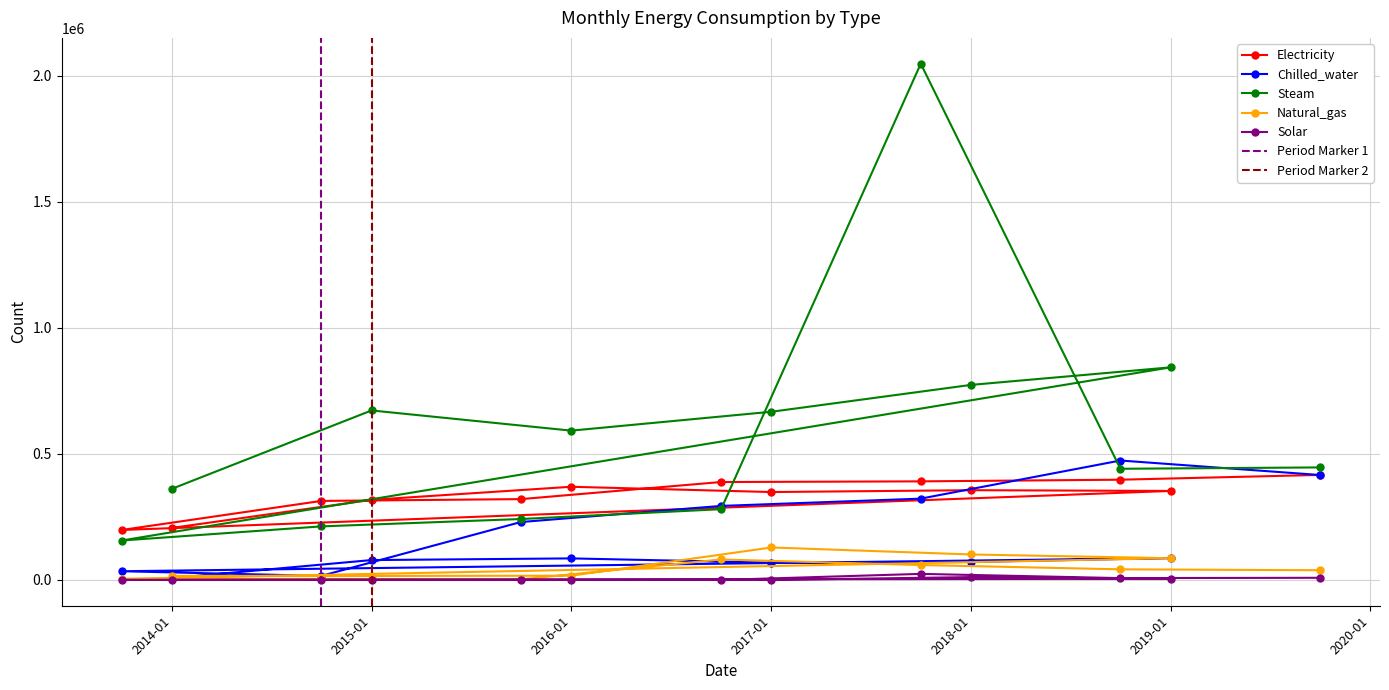

The value of Chilled_water at 2017-01 is 36366.1. True or false?

False